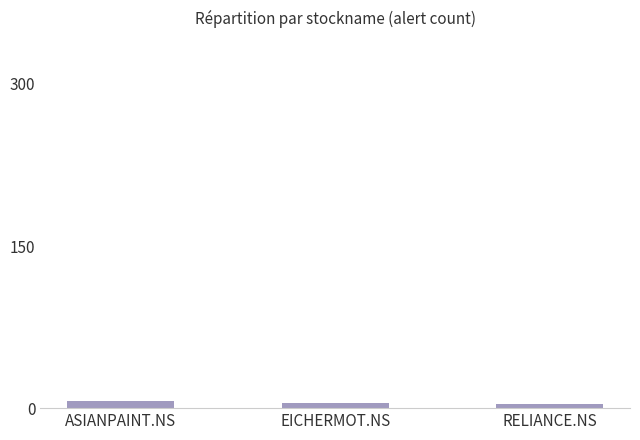

What value does the data have at EICHERMOT.NS?

5